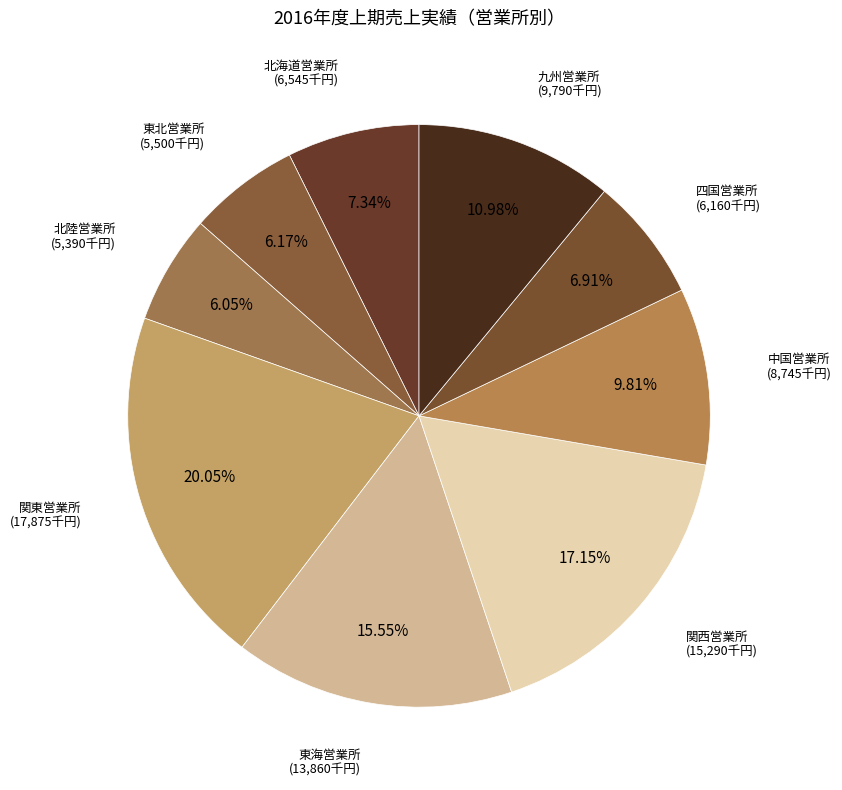

What is the total percentage of 東海営業所 and 四国営業所?

22.5%